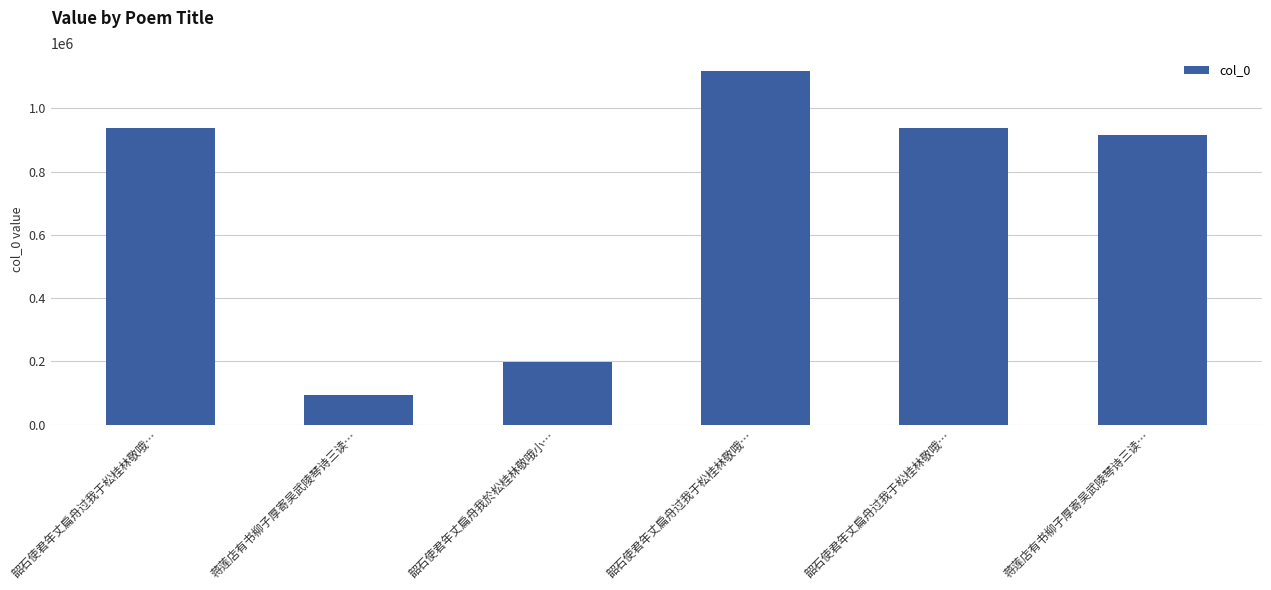

How many bars are there in total?

6